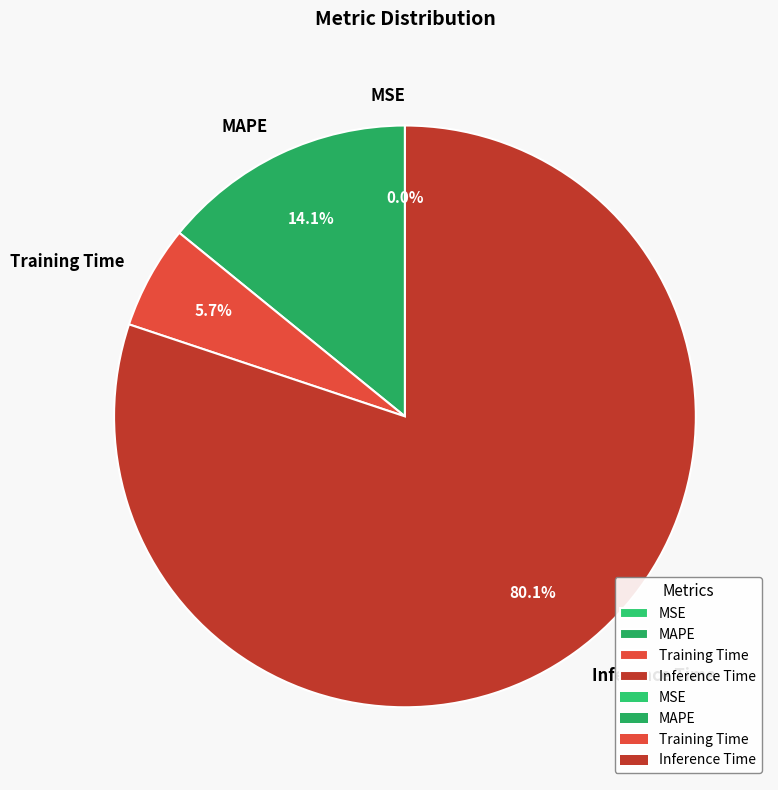

What is the largest slice in the pie chart?

Inference Time